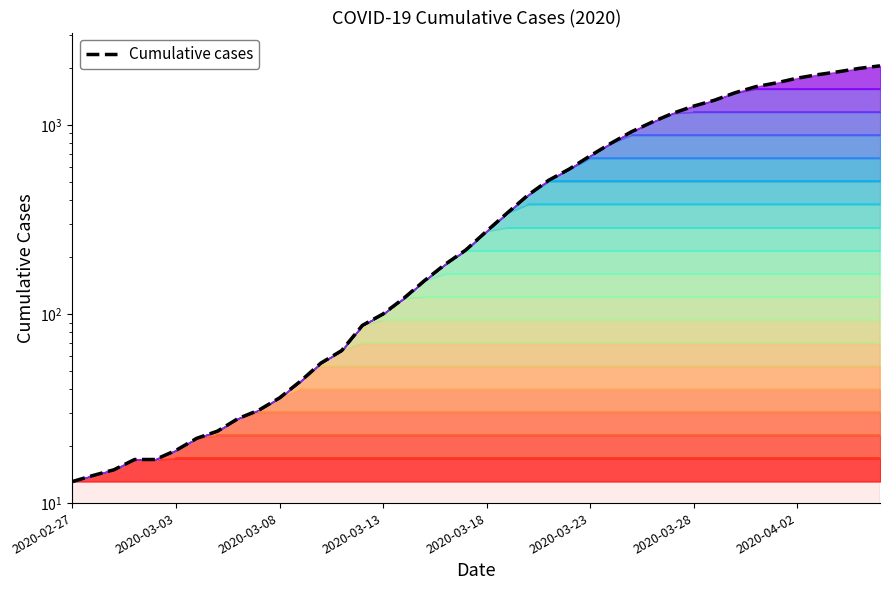

Does the chart have visible grid lines?

No